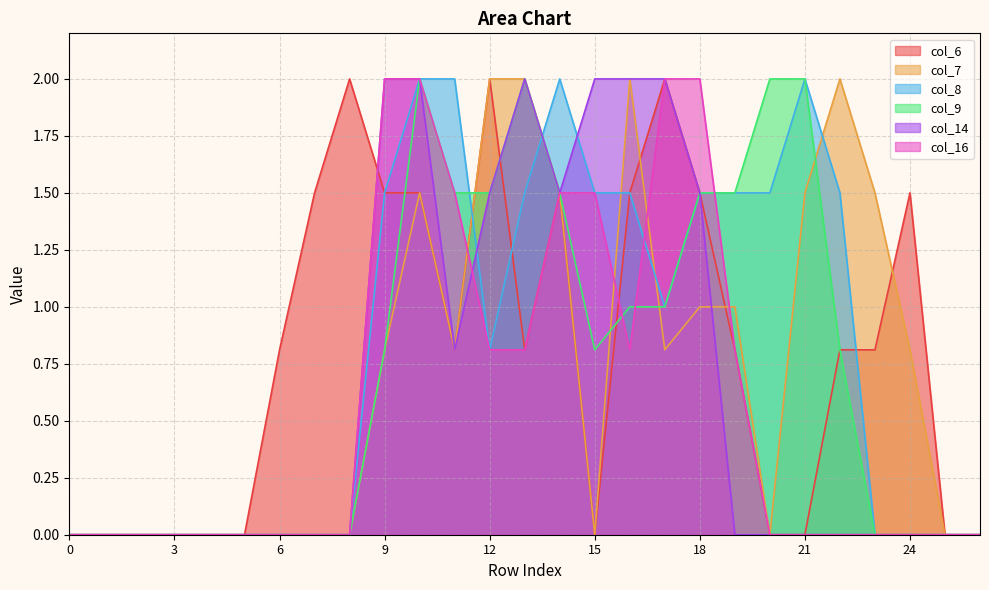

Which has a higher value, 20 or 26?

20